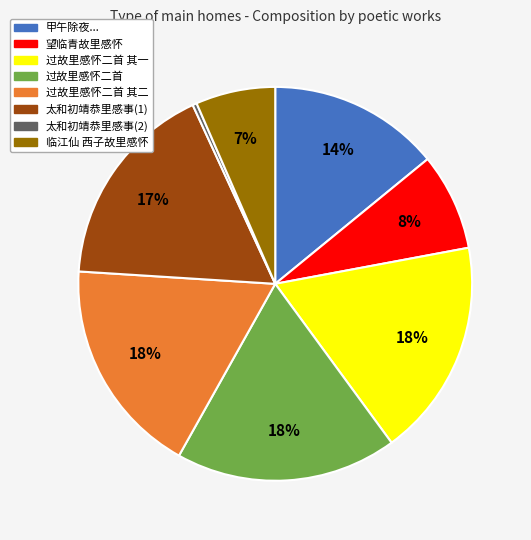

Is there a majority slice in this chart?

No